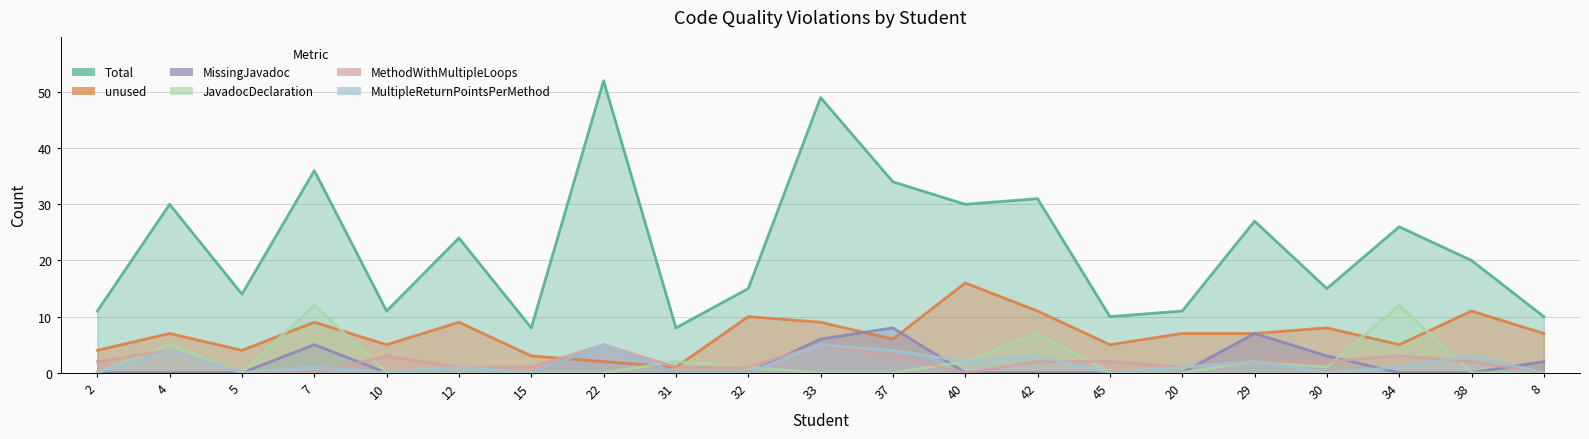

True or false: MissingJavadoc has more than 2 points higher than both neighbors.

True